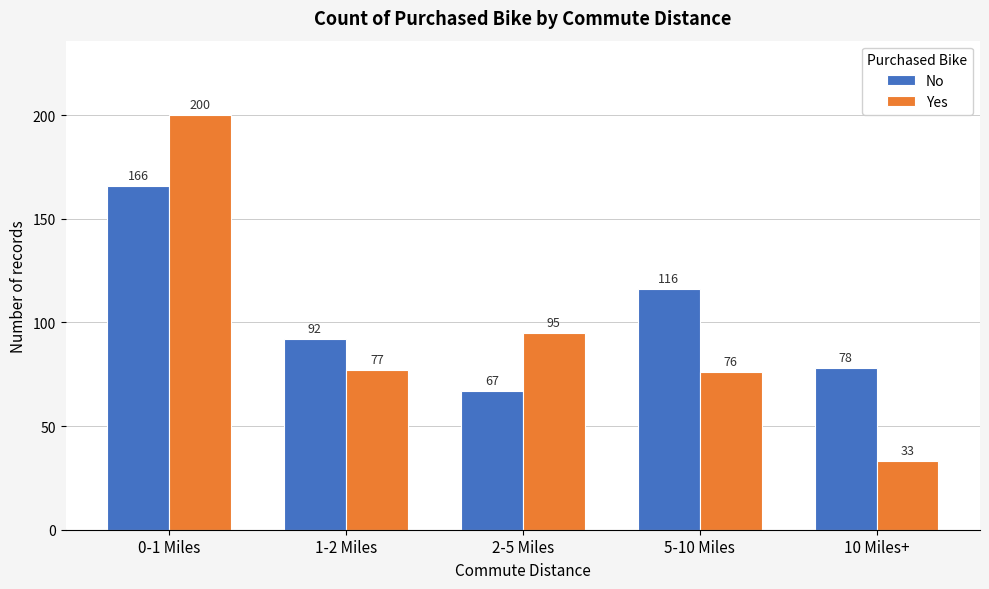

Reading left to right, what are all the values shown in this chart?

No: 166	92	67	116	78
Yes: 200	77	95	76	33